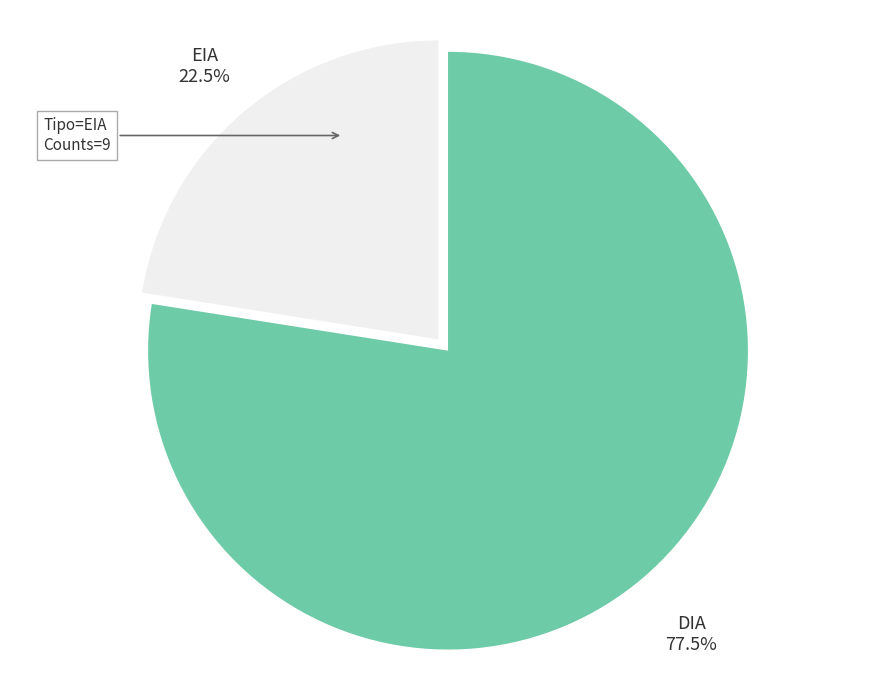

Does DIA account for over 50% of the chart?

Yes